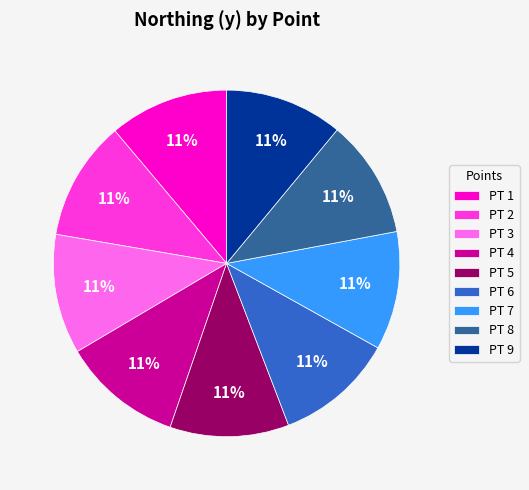

Is it true that PT 3 is 11% of the pie?

True